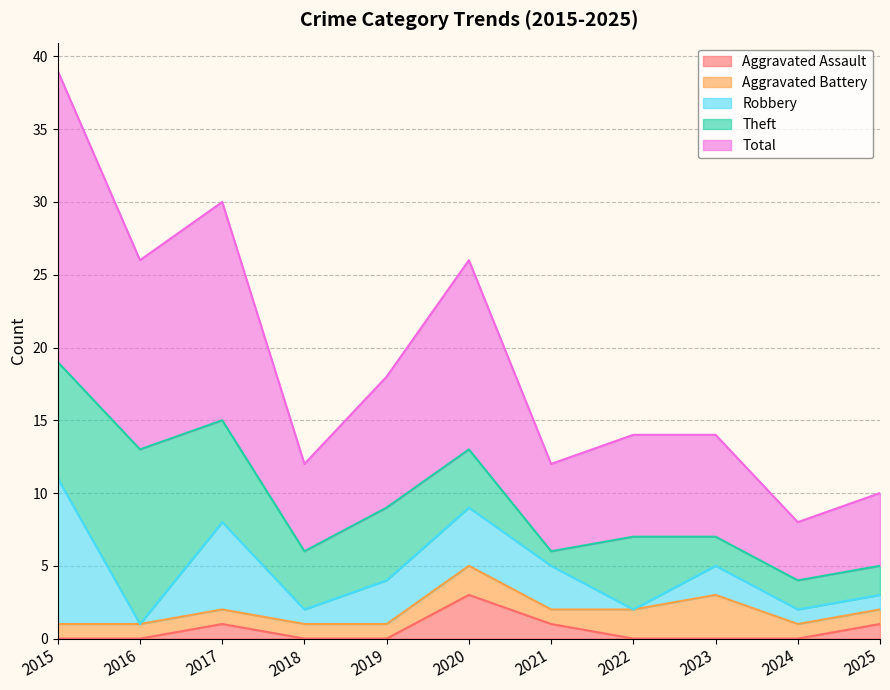

Where is Aggravated Battery nearest to the value 2?

2020